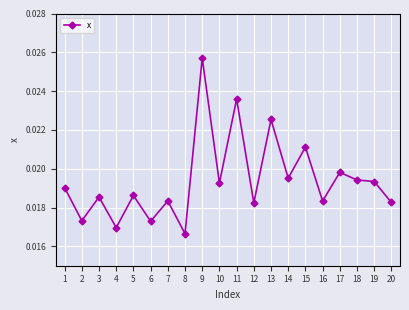

True or false: there are more than 1 points higher than both neighbors.

True